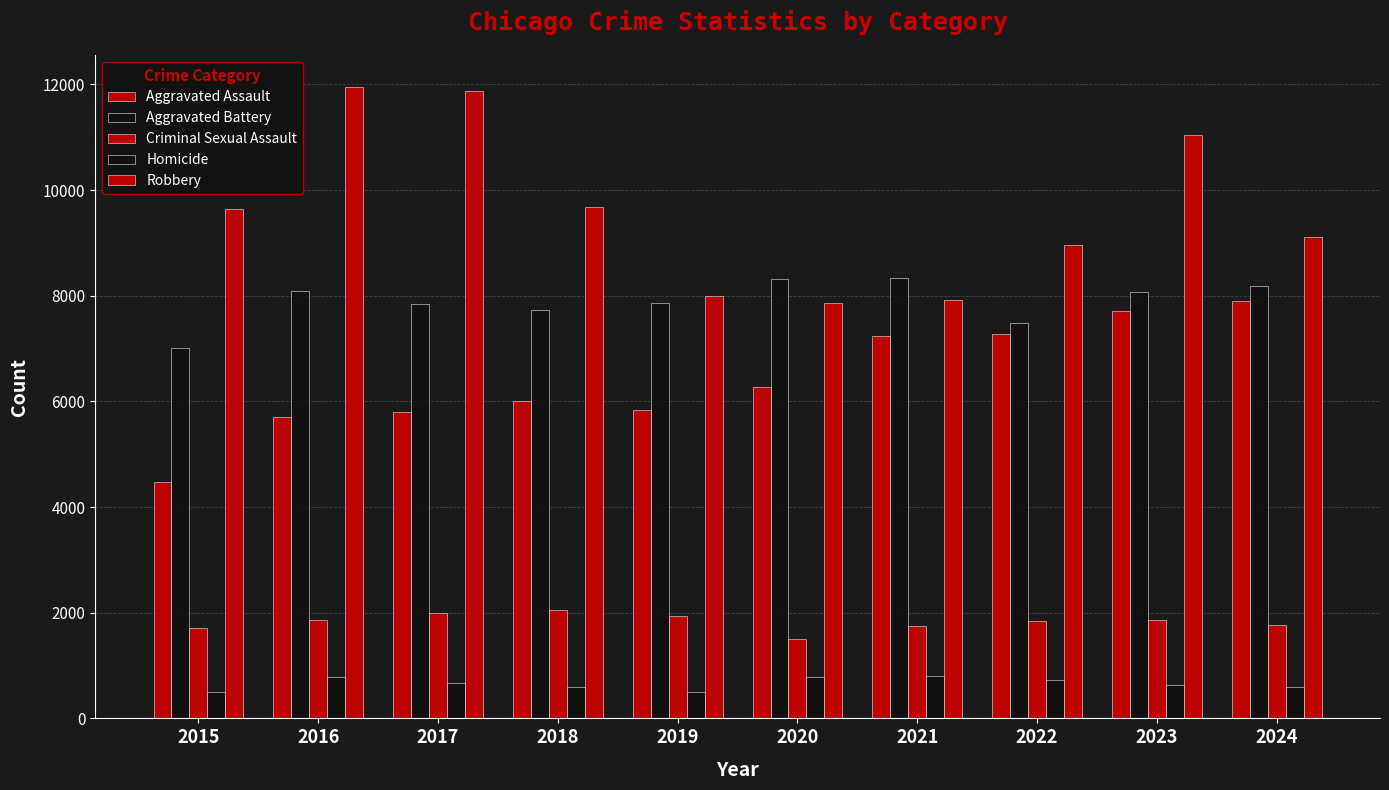

How many bars are there in each group?

5